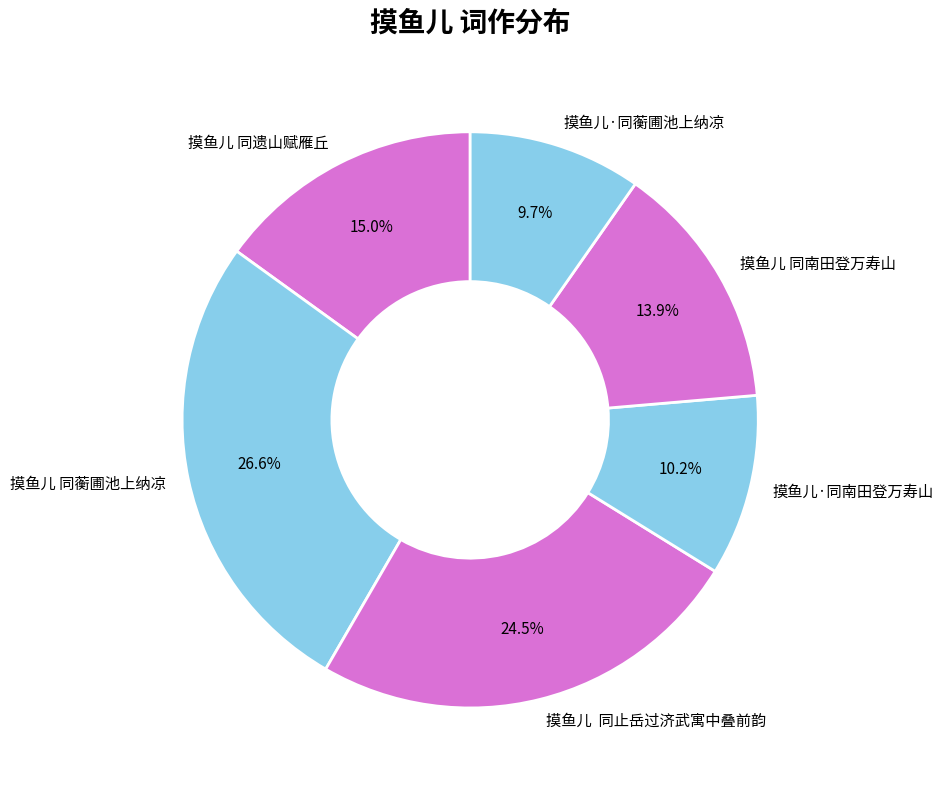

Does 摸鱼儿 同南田登万寿山 represent more than half of the total?

No